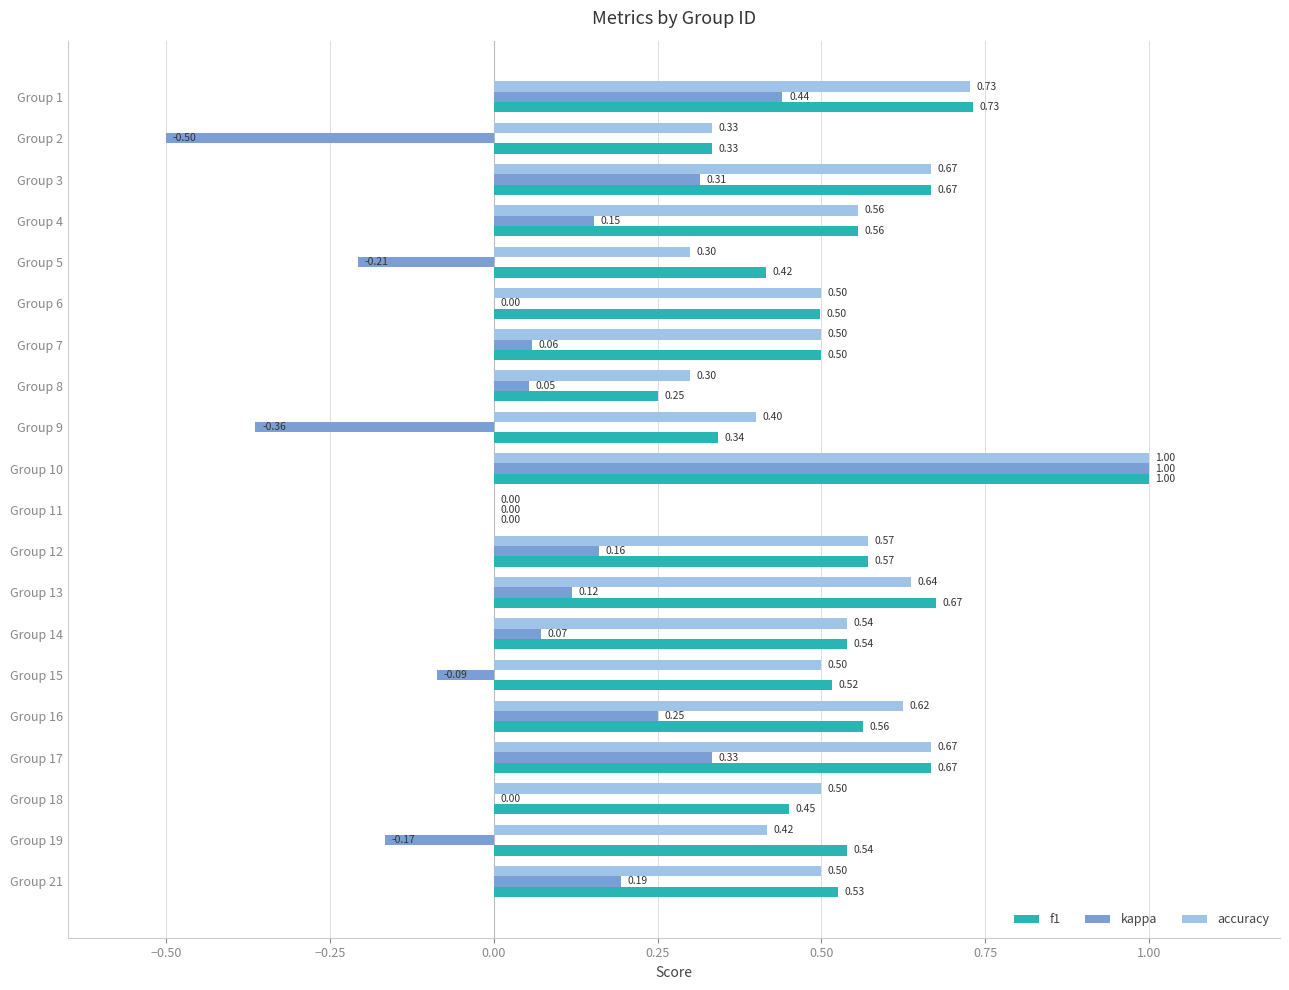

How many data points does each series have?

20